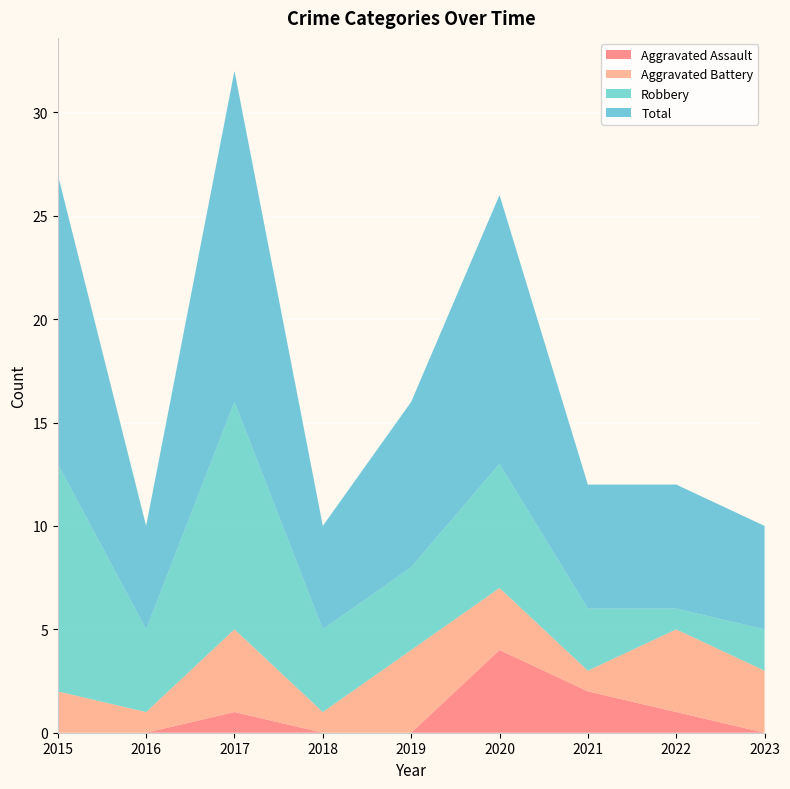

Reading left to right, what are all the values shown in this chart?

Aggravated Assault: 0	0	1	0	0	4	2	1	0
Aggravated Battery: 2	1	4	1	4	3	1	4	3
Robbery: 11	4	11	4	4	6	3	1	2
Total: 14	5	16	5	8	13	6	6	5